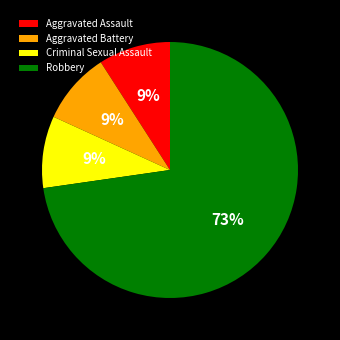

True or false: Criminal Sexual Assault accounts for 9% of the total.

True